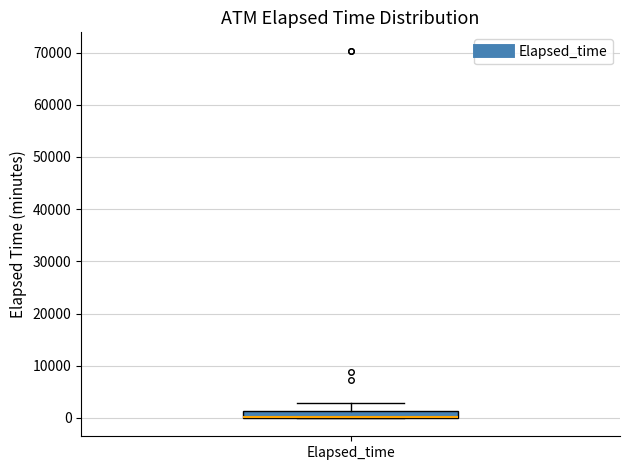

Where does the upper whisker of the box for Elapsed_time end on the y-axis? The values are not printed on the chart, so give them approximately, as read against the axis.

3000